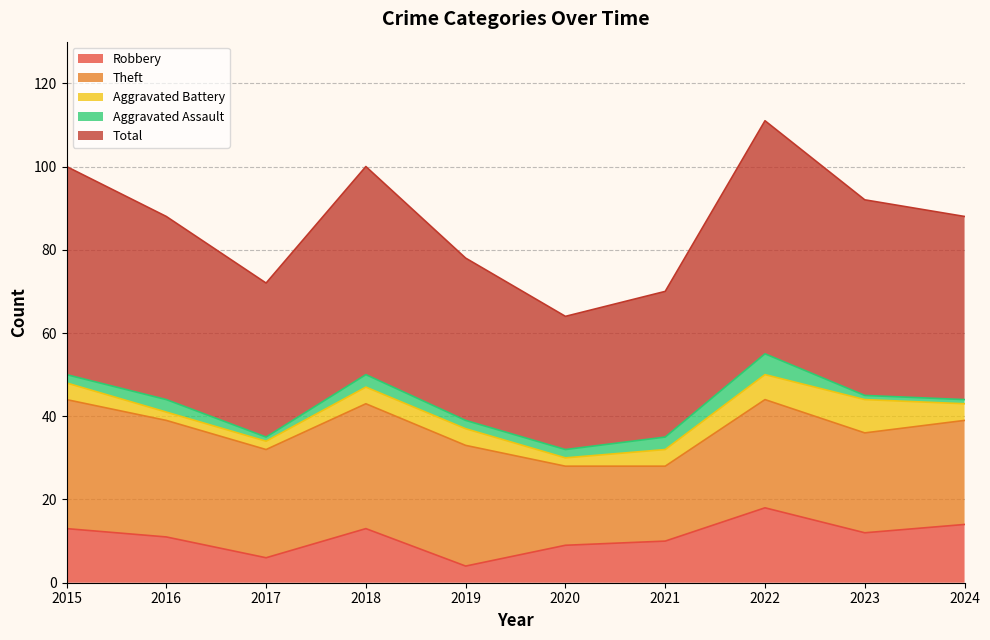

Which category has the lowest value in the Aggravated Battery series?

2016